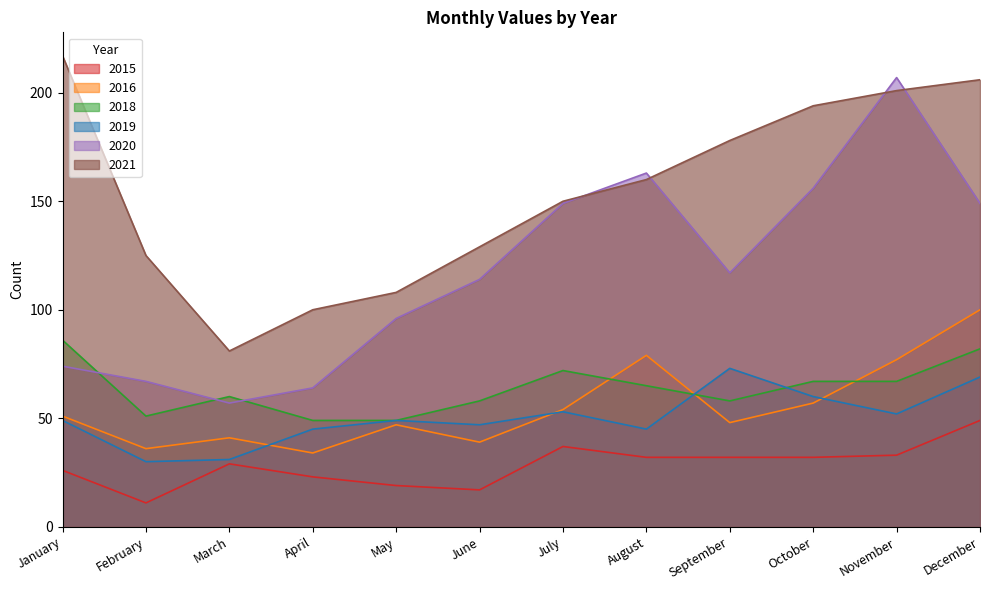

What is the value of the 2019 point at the 6th from the left?

47